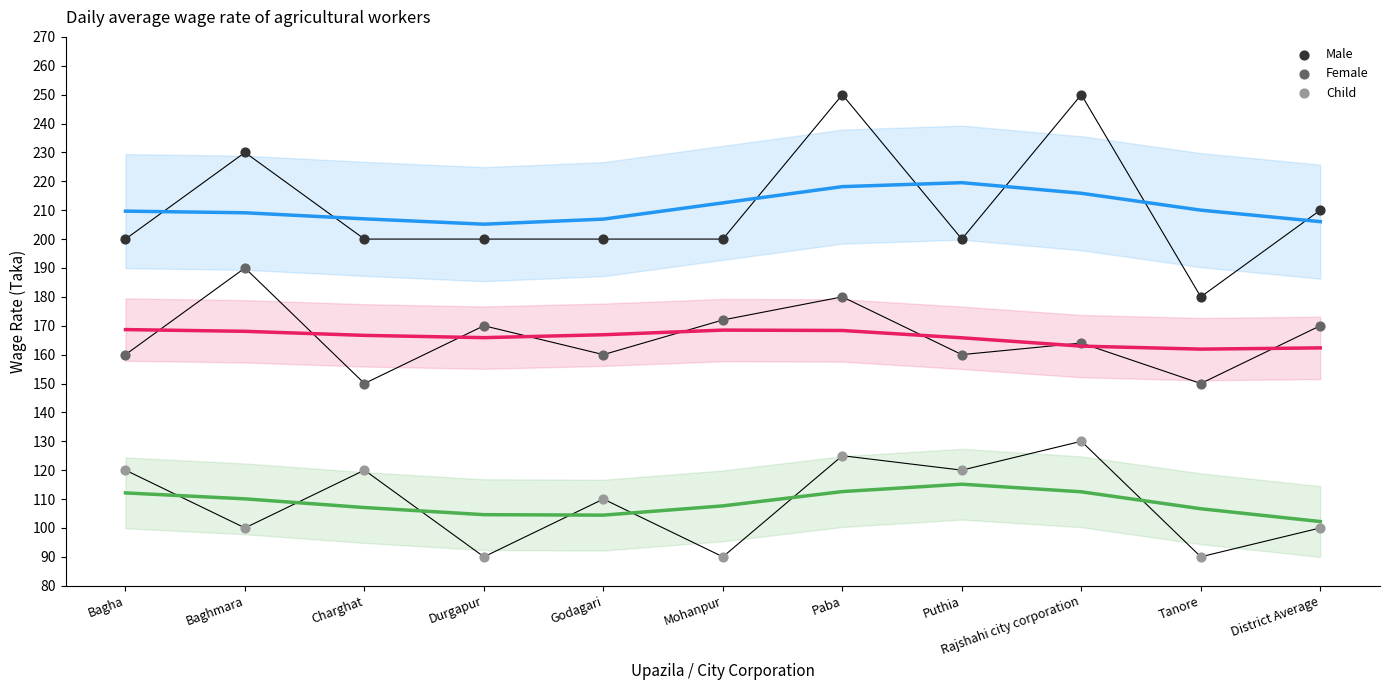

Which series has the widest spread of Y values?

Male